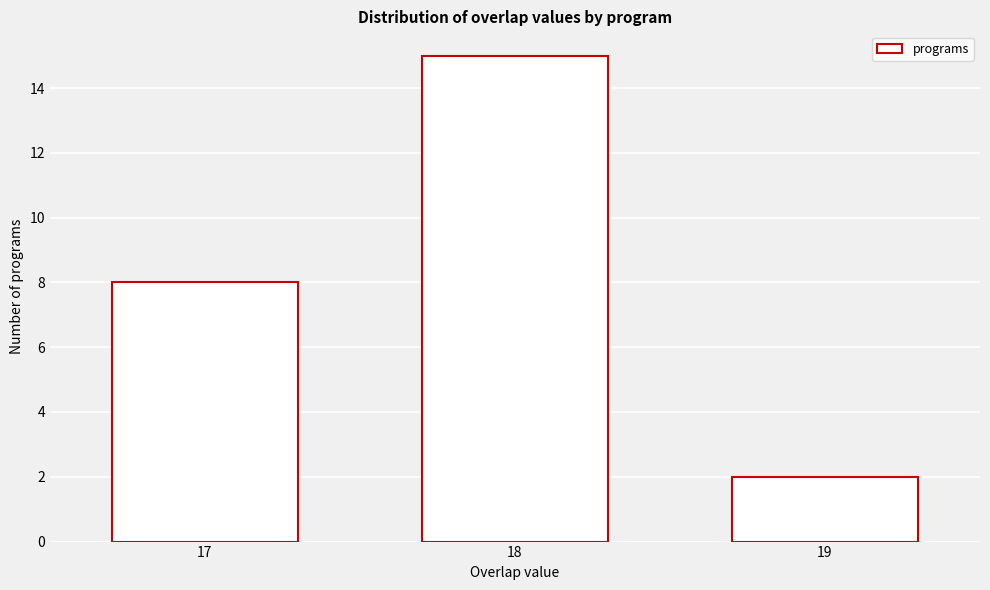

Reading left to right, what are all the values shown in this chart?

17=8	18=15	19=2